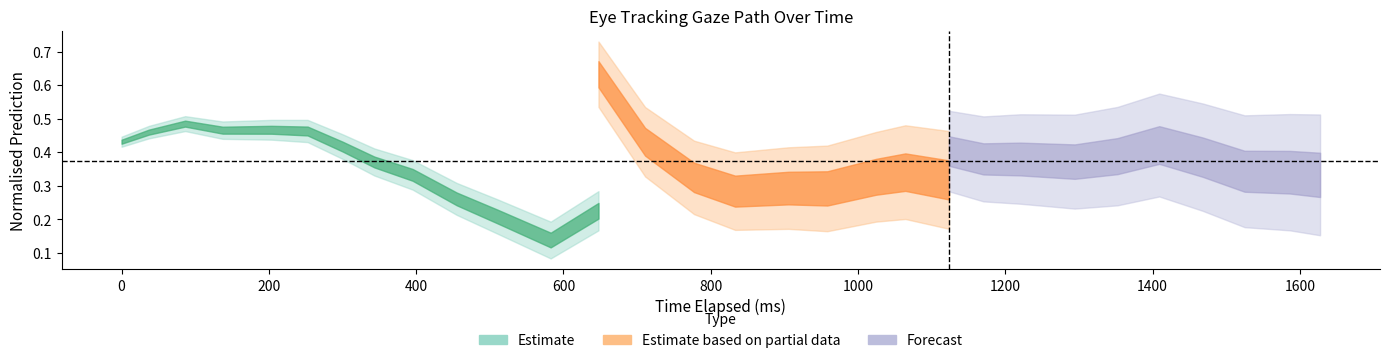

How many lines are shown in the chart?

2